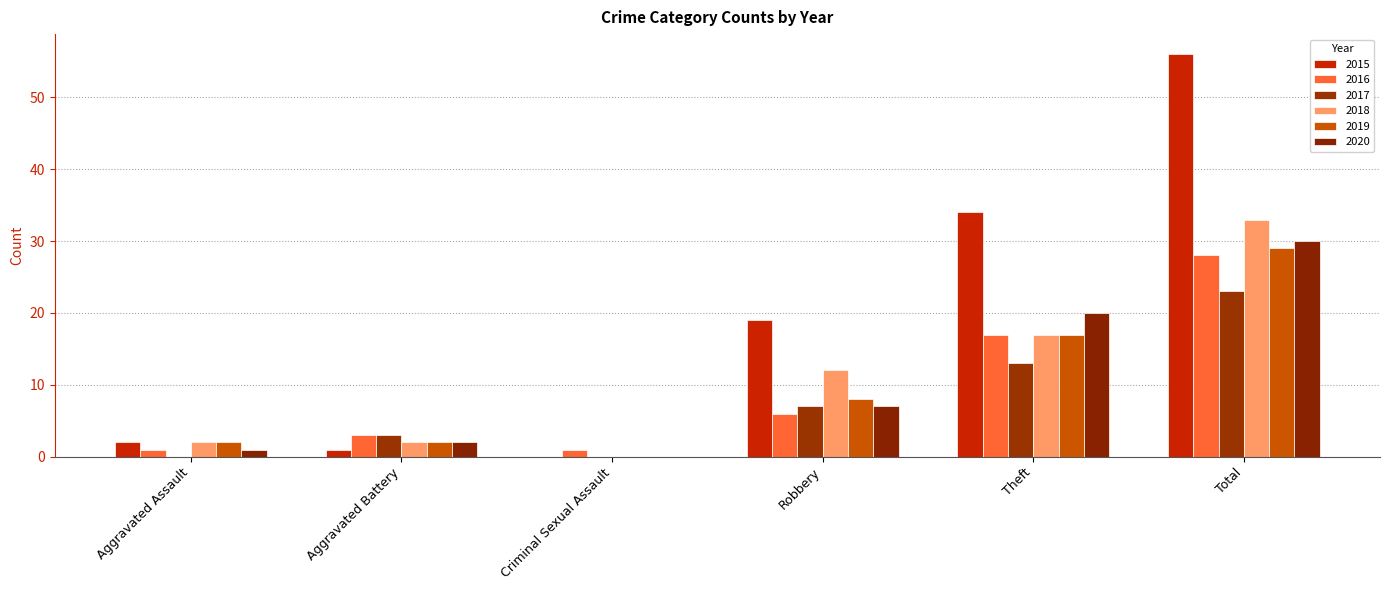

How many groups of bars are there?

6